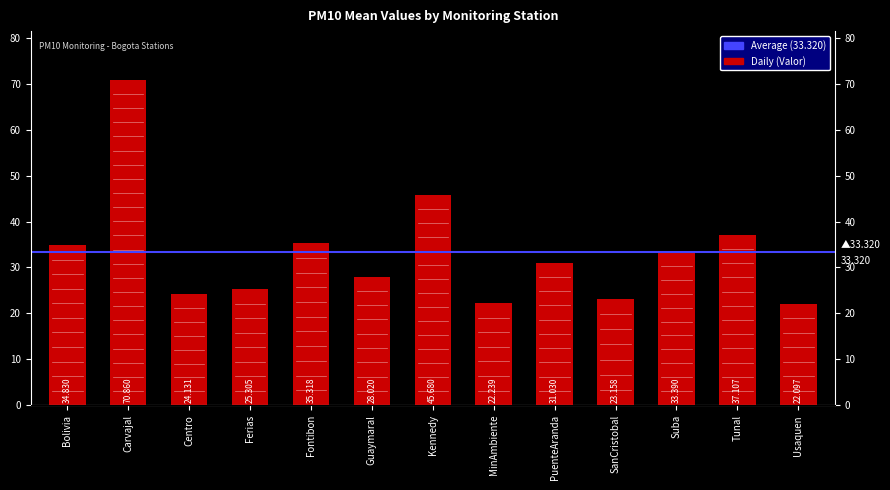

Which label corresponds to the largest value in the chart?

Carvajal